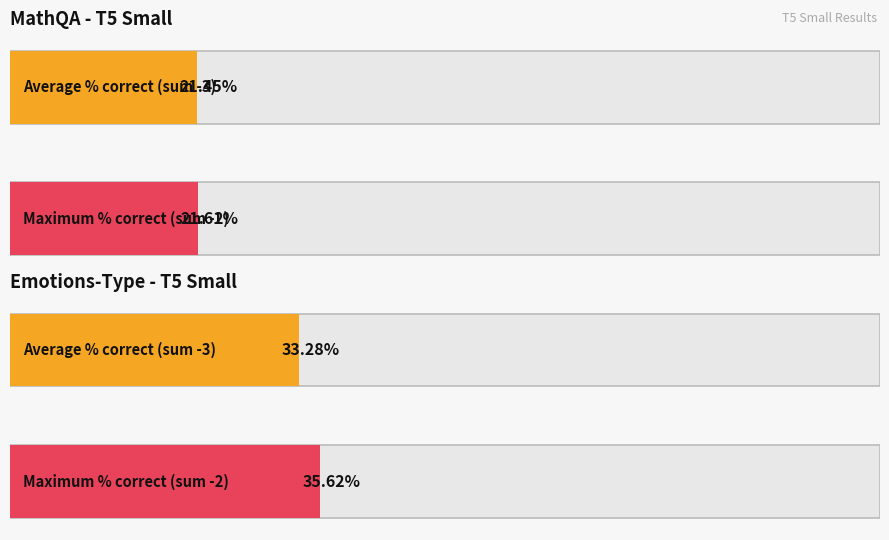

Does the chart contain any negative values?

No